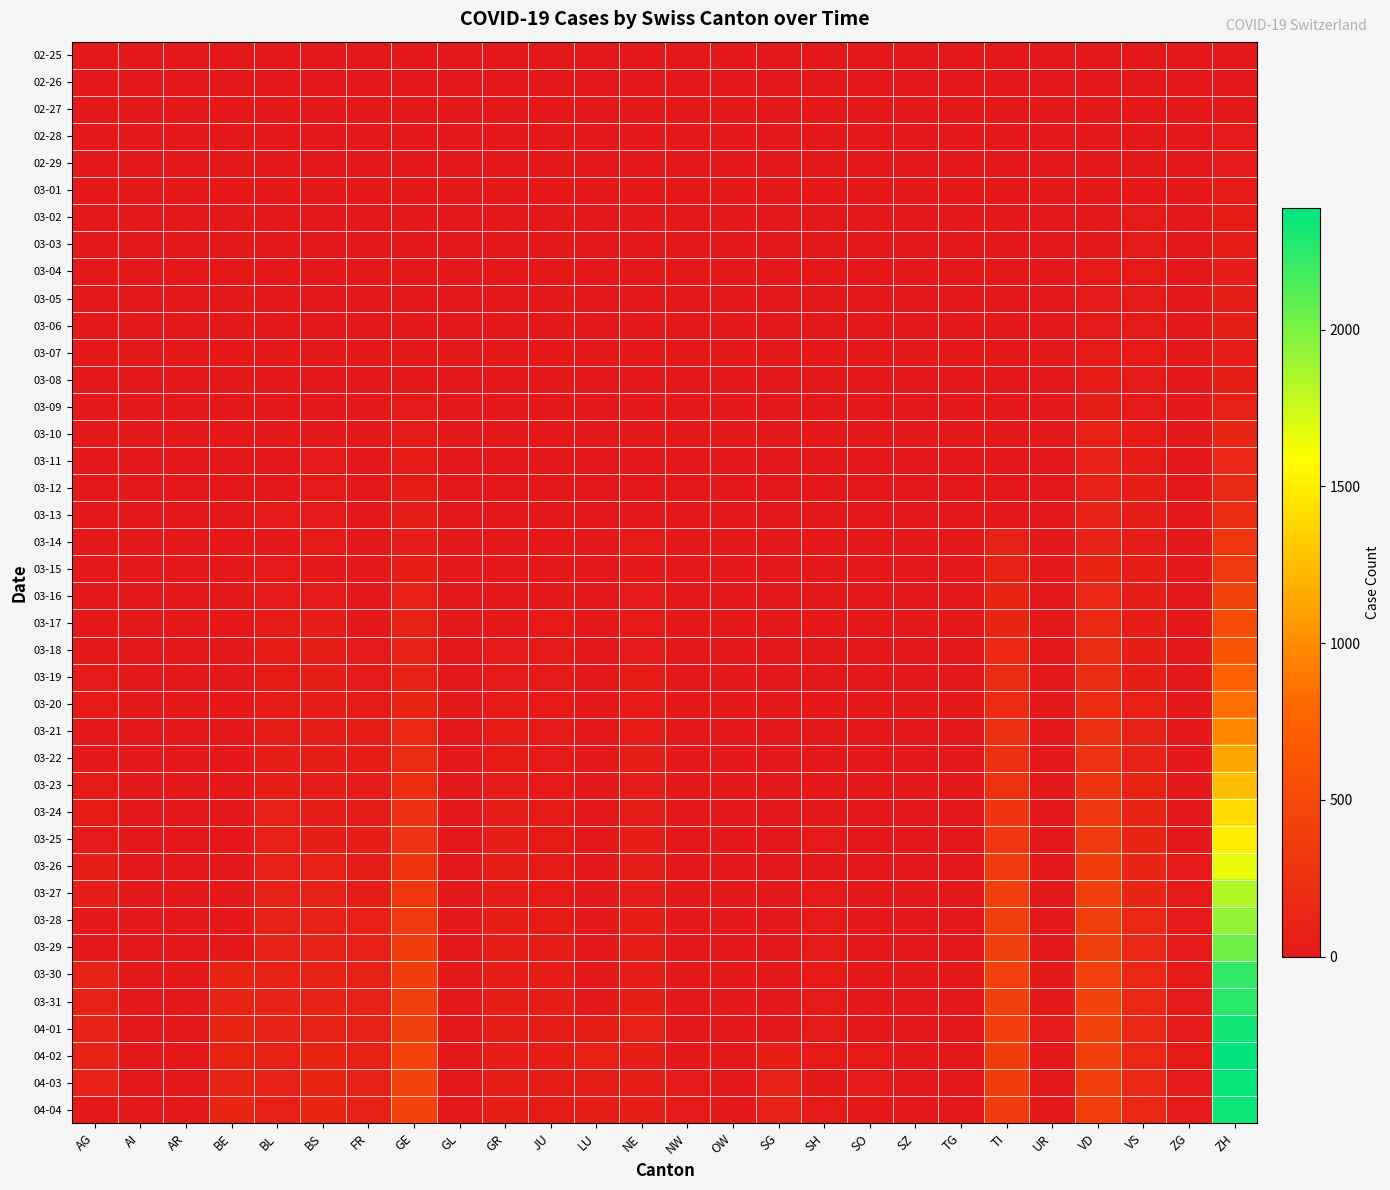

Reading left to right, what are all the values shown in this chart?

02-25: AG=0	AI=0	AR=0	BE=0	BL=0	BS=0	FR=0	GE=0	GL=0	GR=0	JU=0	LU=0	NE=0	NW=0	OW=0	SG=0	SH=0	SO=0	SZ=0	TG=0	TI=0	UR=0	VD=0	VS=0	ZG=0	ZH=0
02-26: AG=0	AI=0	AR=0	BE=0	BL=0	BS=0	FR=0	GE=1	GL=0	GR=0	JU=0	LU=0	NE=0	NW=0	OW=0	SG=0	SH=0	SO=0	SZ=0	TG=0	TI=0	UR=0	VD=0	VS=0	ZG=0	ZH=1
02-27: AG=0	AI=0	AR=0	BE=0	BL=0	BS=0	FR=0	GE=1	GL=0	GR=0	JU=1	LU=0	NE=0	NW=0	OW=0	SG=0	SH=0	SO=0	SZ=0	TG=0	TI=0	UR=0	VD=0	VS=0	ZG=0	ZH=2
02-28: AG=0	AI=0	AR=0	BE=0	BL=0	BS=0	FR=0	GE=2	GL=0	GR=0	JU=1	LU=0	NE=0	NW=0	OW=0	SG=0	SH=0	SO=0	SZ=0	TG=0	TI=0	UR=0	VD=4	VS=6	ZG=0	ZH=13
02-29: AG=0	AI=0	AR=0	BE=0	BL=1	BS=0	FR=0	GE=3	GL=0	GR=0	JU=1	LU=0	NE=0	NW=0	OW=0	SG=0	SH=0	SO=0	SZ=0	TG=0	TI=0	UR=0	VD=4	VS=6	ZG=0	ZH=15
03-01: AG=0	AI=0	AR=0	BE=0	BL=1	BS=0	FR=0	GE=3	GL=0	GR=0	JU=1	LU=0	NE=0	NW=0	OW=0	SG=0	SH=0	SO=0	SZ=0	TG=0	TI=0	UR=0	VD=4	VS=7	ZG=0	ZH=16
03-02: AG=0	AI=0	AR=0	BE=0	BL=1	BS=0	FR=0	GE=3	GL=0	GR=0	JU=1	LU=0	NE=1	NW=0	OW=0	SG=0	SH=0	SO=0	SZ=0	TG=0	TI=0	UR=0	VD=6	VS=10	ZG=0	ZH=22
03-03: AG=0	AI=0	AR=0	BE=0	BL=1	BS=0	FR=0	GE=4	GL=0	GR=0	JU=1	LU=0	NE=1	NW=0	OW=0	SG=0	SH=0	SO=0	SZ=0	TG=0	TI=0	UR=0	VD=8	VS=12	ZG=0	ZH=27
03-04: AG=0	AI=0	AR=0	BE=0	BL=1	BS=0	FR=0	GE=4	GL=0	GR=0	JU=1	LU=0	NE=4	NW=0	OW=0	SG=0	SH=0	SO=1	SZ=0	TG=0	TI=0	UR=0	VD=11	VS=13	ZG=0	ZH=35
03-05: AG=0	AI=0	AR=0	BE=0	BL=1	BS=1	FR=0	GE=5	GL=0	GR=0	JU=2	LU=0	NE=4	NW=0	OW=0	SG=0	SH=0	SO=0	SZ=0	TG=0	TI=0	UR=0	VD=14	VS=11	ZG=0	ZH=39
03-06: AG=0	AI=0	AR=0	BE=0	BL=4	BS=1	FR=0	GE=7	GL=0	GR=0	JU=5	LU=0	NE=2	NW=0	OW=0	SG=0	SH=0	SO=0	SZ=0	TG=0	TI=0	UR=0	VD=15	VS=12	ZG=0	ZH=47
03-07: AG=0	AI=0	AR=0	BE=0	BL=4	BS=1	FR=0	GE=7	GL=0	GR=0	JU=5	LU=0	NE=2	NW=0	OW=0	SG=0	SH=0	SO=0	SZ=0	TG=0	TI=0	UR=0	VD=16	VS=12	ZG=0	ZH=48
03-08: AG=0	AI=0	AR=0	BE=0	BL=4	BS=1	FR=0	GE=9	GL=0	GR=0	JU=5	LU=0	NE=3	NW=0	OW=0	SG=0	SH=0	SO=0	SZ=0	TG=0	TI=0	UR=0	VD=22	VS=16	ZG=0	ZH=61
03-09: AG=0	AI=0	AR=0	BE=0	BL=4	BS=1	FR=0	GE=13	GL=0	GR=0	JU=5	LU=0	NE=4	NW=0	OW=0	SG=0	SH=0	SO=0	SZ=0	TG=0	TI=0	UR=0	VD=29	VS=17	ZG=0	ZH=74
03-10: AG=0	AI=0	AR=0	BE=0	BL=5	BS=1	FR=0	GE=18	GL=0	GR=0	JU=5	LU=0	NE=4	NW=0	OW=0	SG=0	SH=0	SO=0	SZ=0	TG=0	TI=0	UR=0	VD=69	VS=20	ZG=0	ZH=123
03-11: AG=0	AI=0	AR=0	BE=0	BL=3	BS=13	FR=0	GE=20	GL=0	GR=0	JU=6	LU=0	NE=6	NW=2	OW=0	SG=0	SH=0	SO=0	SZ=0	TG=0	TI=0	UR=0	VD=73	VS=21	ZG=0	ZH=145
03-12: AG=1	AI=0	AR=0	BE=0	BL=9	BS=13	FR=0	GE=23	GL=0	GR=0	JU=6	LU=0	NE=6	NW=5	OW=0	SG=0	SH=0	SO=0	SZ=0	TG=0	TI=0	UR=0	VD=82	VS=28	ZG=0	ZH=174
03-13: AG=0	AI=0	AR=0	BE=0	BL=12	BS=13	FR=0	GE=33	GL=0	GR=0	JU=8	LU=0	NE=9	NW=6	OW=0	SG=0	SH=0	SO=0	SZ=0	TG=0	TI=0	UR=0	VD=87	VS=30	ZG=0	ZH=200
03-14: AG=0	AI=0	AR=0	BE=0	BL=8	BS=13	FR=0	GE=43	GL=0	GR=6	JU=8	LU=0	NE=10	NW=6	OW=0	SG=0	SH=0	SO=0	SZ=0	TG=0	TI=77	UR=0	VD=96	VS=34	ZG=0	ZH=303
03-15: AG=0	AI=0	AR=0	BE=0	BL=12	BS=0	FR=0	GE=46	GL=0	GR=0	JU=9	LU=0	NE=9	NW=6	OW=0	SG=0	SH=0	SO=0	SZ=0	TG=0	TI=92	UR=0	VD=114	VS=36	ZG=0	ZH=339
03-16: AG=2	AI=0	AR=0	BE=0	BL=17	BS=13	FR=0	GE=66	GL=0	GR=9	JU=9	LU=0	NE=13	NW=7	OW=0	SG=0	SH=0	SO=0	SZ=0	TG=0	TI=112	UR=0	VD=152	VS=42	ZG=0	ZH=443
03-17: AG=2	AI=0	AR=0	BE=0	BL=26	BS=30	FR=0	GE=75	GL=0	GR=9	JU=11	LU=0	NE=16	NW=6	OW=0	SG=0	SH=0	SO=0	SZ=0	TG=0	TI=137	UR=0	VD=166	VS=47	ZG=0	ZH=526
03-18: AG=6	AI=0	AR=3	BE=0	BL=27	BS=40	FR=11	GE=78	GL=0	GR=13	JU=11	LU=0	NE=18	NW=6	OW=0	SG=0	SH=0	SO=0	SZ=0	TG=0	TI=163	UR=0	VD=181	VS=59	ZG=0	ZH=617
03-19: AG=17	AI=1	AR=0	BE=0	BL=19	BS=40	FR=12	GE=92	GL=0	GR=18	JU=12	LU=0	NE=19	NW=5	OW=0	SG=0	SH=0	SO=0	SZ=0	TG=0	TI=182	UR=0	VD=195	VS=64	ZG=1	ZH=741
03-20: AG=25	AI=0	AR=0	BE=0	BL=27	BS=45	FR=20	GE=109	GL=0	GR=24	JU=14	LU=0	NE=21	NW=5	OW=0	SG=0	SH=0	SO=0	SZ=0	TG=0	TI=190	UR=0	VD=205	VS=73	ZG=1	ZH=842
03-21: AG=0	AI=0	AR=0	BE=0	BL=30	BS=46	FR=28	GE=145	GL=0	GR=24	JU=13	LU=0	NE=20	NW=5	OW=0	SG=0	SH=0	SO=0	SZ=0	TG=0	TI=224	UR=0	VD=237	VS=83	ZG=3	ZH=971
03-22: AG=0	AI=0	AR=0	BE=0	BL=40	BS=50	FR=32	GE=179	GL=0	GR=27	JU=18	LU=0	NE=28	NW=5	OW=0	SG=0	SH=0	SO=0	SZ=0	TG=0	TI=246	UR=0	VD=260	VS=92	ZG=3	ZH=1120
03-23: AG=10	AI=0	AR=7	BE=0	BL=51	BS=56	FR=35	GE=214	GL=3	GR=29	JU=18	LU=0	NE=33	NW=5	OW=0	SG=0	SH=0	SO=0	SZ=0	TG=0	TI=261	UR=1	VD=282	VS=104	ZG=3	ZH=1241
03-24: AG=24	AI=0	AR=6	BE=0	BL=66	BS=58	FR=35	GE=238	GL=3	GR=43	JU=22	LU=0	NE=32	NW=4	OW=0	SG=0	SH=0	SO=0	SZ=0	TG=0	TI=285	UR=1	VD=323	VS=118	ZG=6	ZH=1404
03-25: AG=16	AI=0	AR=0	BE=0	BL=68	BS=58	FR=39	GE=258	GL=2	GR=45	JU=23	LU=0	NE=41	NW=3	OW=2	SG=0	SH=10	SO=0	SZ=0	TG=0	TI=306	UR=0	VD=351	VS=119	ZG=9	ZH=1505
03-26: AG=38	AI=0	AR=0	BE=0	BL=68	BS=74	FR=44	GE=272	GL=2	GR=52	JU=22	LU=0	NE=42	NW=2	OW=3	SG=0	SH=6	SO=0	SZ=0	TG=0	TI=358	UR=4	VD=364	VS=129	ZG=10	ZH=1654
03-27: AG=50	AI=0	AR=0	BE=0	BL=79	BS=76	FR=50	GE=313	GL=3	GR=58	JU=25	LU=0	NE=45	NW=3	OW=0	SG=0	SH=10	SO=0	SZ=0	TG=0	TI=386	UR=7	VD=397	VS=138	ZG=12	ZH=1834
03-28: AG=0	AI=0	AR=0	BE=0	BL=75	BS=79	FR=67	GE=339	GL=3	GR=63	JU=27	LU=0	NE=50	NW=4	OW=0	SG=0	SH=14	SO=0	SZ=0	TG=0	TI=385	UR=7	VD=408	VS=143	ZG=12	ZH=1924
03-29: AG=0	AI=0	AR=0	BE=0	BL=99	BS=87	FR=76	GE=365	GL=2	GR=63	JU=28	LU=0	NE=60	NW=4	OW=0	SG=0	SH=15	SO=0	SZ=0	TG=0	TI=402	UR=7	VD=410	VS=153	ZG=12	ZH=2038
03-30: AG=94	AI=0	AR=0	BE=112	BL=86	BS=90	FR=77	GE=382	GL=3	GR=58	JU=28	LU=0	NE=57	NW=8	OW=0	SG=0	SH=19	SO=0	SZ=0	TG=0	TI=415	UR=7	VD=411	VS=154	ZG=13	ZH=2222
03-31: AG=85	AI=0	AR=0	BE=111	BL=88	BS=105	FR=77	GE=405	GL=5	GR=58	JU=29	LU=0	NE=59	NW=7	OW=0	SG=0	SH=18	SO=0	SZ=0	TG=0	TI=401	UR=9	VD=420	VS=153	ZG=14	ZH=2251
04-01: AG=94	AI=0	AR=0	BE=115	BL=86	BS=108	FR=81	GE=406	GL=5	GR=59	JU=29	LU=57	NE=66	NW=9	OW=6	SG=0	SH=10	SO=0	SZ=0	TG=0	TI=396	UR=10	VD=420	VS=147	ZG=13	ZH=2328
04-02: AG=94	AI=0	AR=0	BE=104	BL=81	BS=119	FR=80	GE=424	GL=5	GR=60	JU=29	LU=66	NE=61	NW=9	OW=6	SG=64	SH=18	SO=14	SZ=0	TG=0	TI=374	UR=4	VD=406	VS=147	ZG=14	ZH=2387
04-03: AG=100	AI=0	AR=0	BE=109	BL=82	BS=115	FR=77	GE=424	GL=5	GR=51	JU=28	LU=49	NE=61	NW=10	OW=3	SG=75	SH=9	SO=17	SZ=0	TG=0	TI=370	UR=6	VD=395	VS=147	ZG=15	ZH=2363
04-04: AG=0	AI=0	AR=0	BE=113	BL=73	BS=112	FR=89	GE=421	GL=5	GR=52	JU=27	LU=49	NE=59	NW=10	OW=0	SG=79	SH=12	SO=0	SZ=0	TG=0	TI=363	UR=6	VD=393	VS=150	ZG=14	ZH=2349